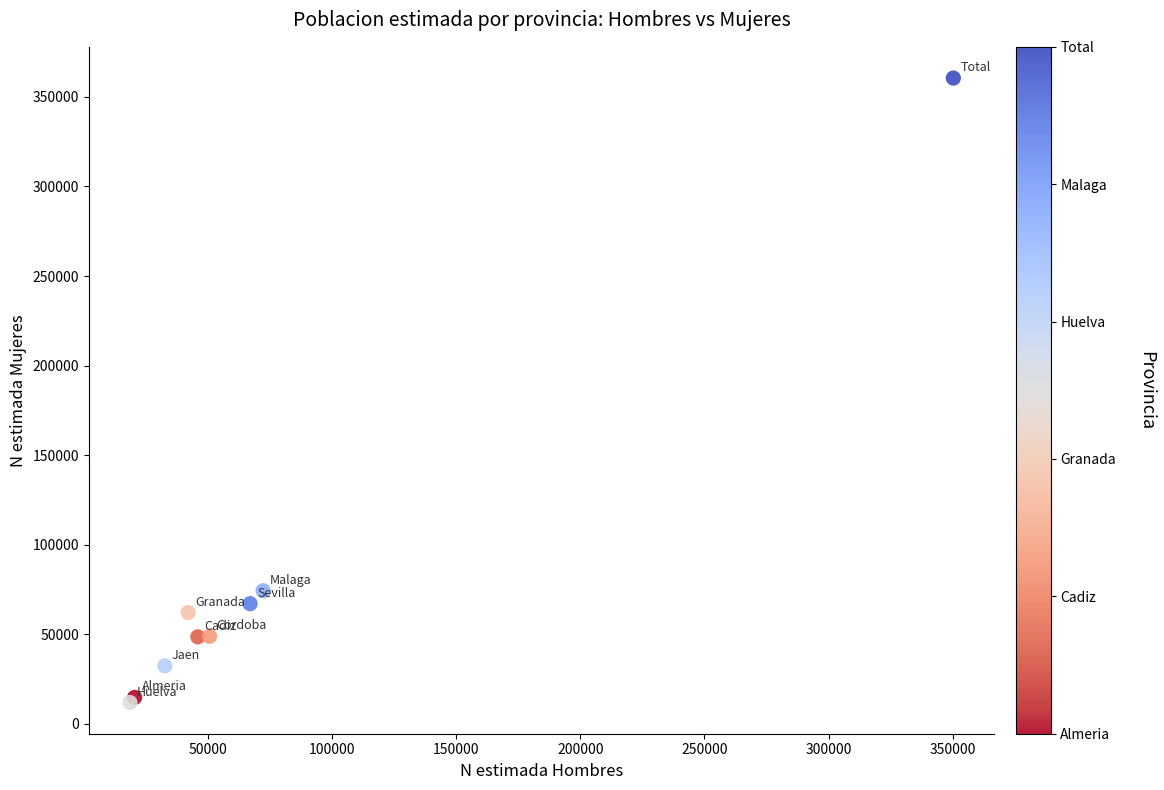

What Y value in the scatter plot is closest to 186231?

74351